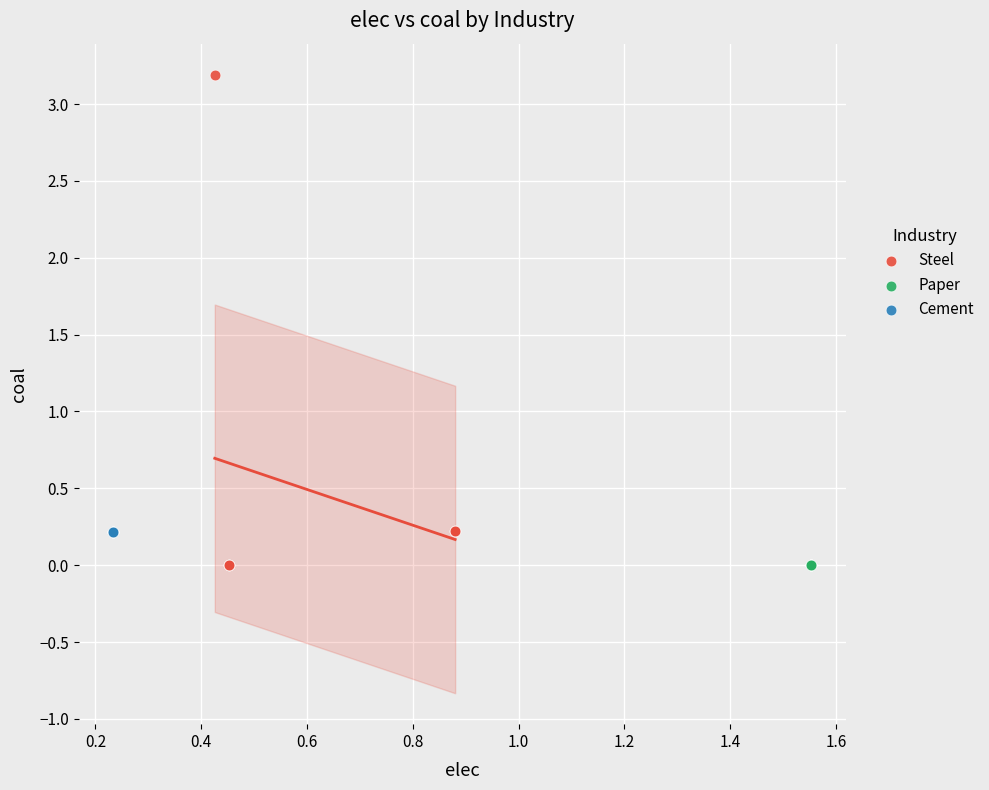

Which series contains the highest Y value?

Steel